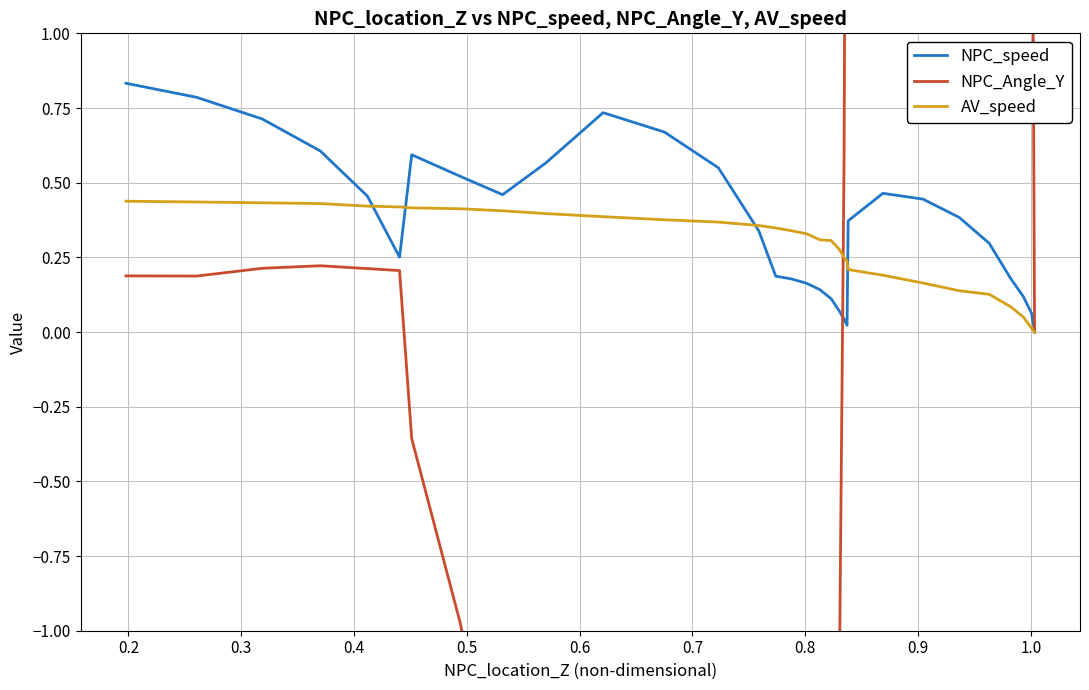

Is it true that AV_speed equals 0.2 at 0.6?

False